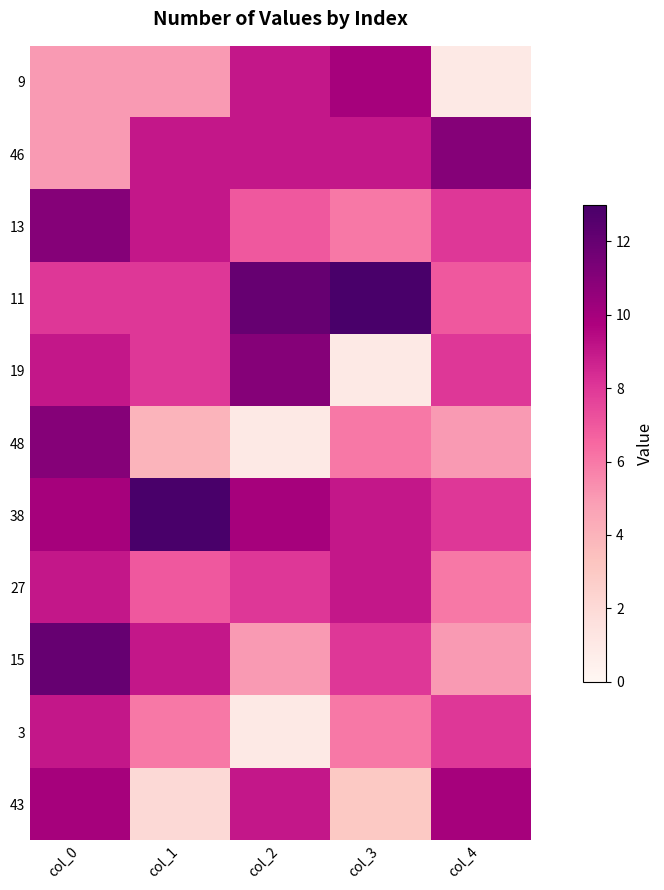

Reading left to right, list all the values displayed in this chart.

9: col_0=5	col_1=5	col_2=9	col_3=10	col_4=1
46: col_0=5	col_1=9	col_2=9	col_3=9	col_4=11
13: col_0=11	col_1=9	col_2=7	col_3=6	col_4=8
11: col_0=8	col_1=8	col_2=12	col_3=13	col_4=7
19: col_0=9	col_1=8	col_2=11	col_3=1	col_4=8
48: col_0=11	col_1=4	col_2=1	col_3=6	col_4=5
38: col_0=10	col_1=13	col_2=10	col_3=9	col_4=8
27: col_0=9	col_1=7	col_2=8	col_3=9	col_4=6
15: col_0=12	col_1=9	col_2=5	col_3=8	col_4=5
3: col_0=9	col_1=6	col_2=1	col_3=6	col_4=8
43: col_0=10	col_1=2	col_2=9	col_3=3	col_4=10